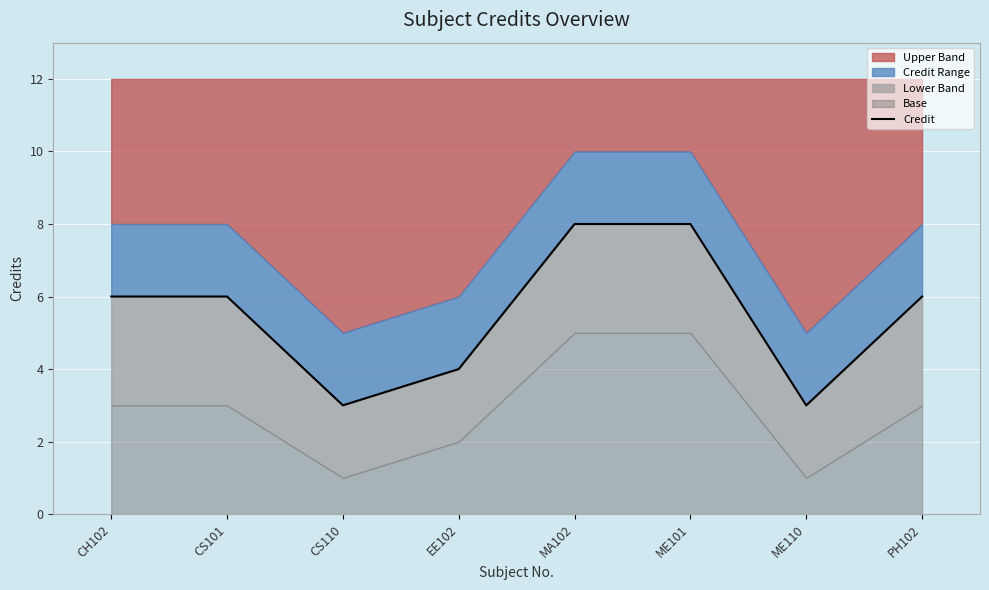

What is the change in value from CS101 to CS110?

-3